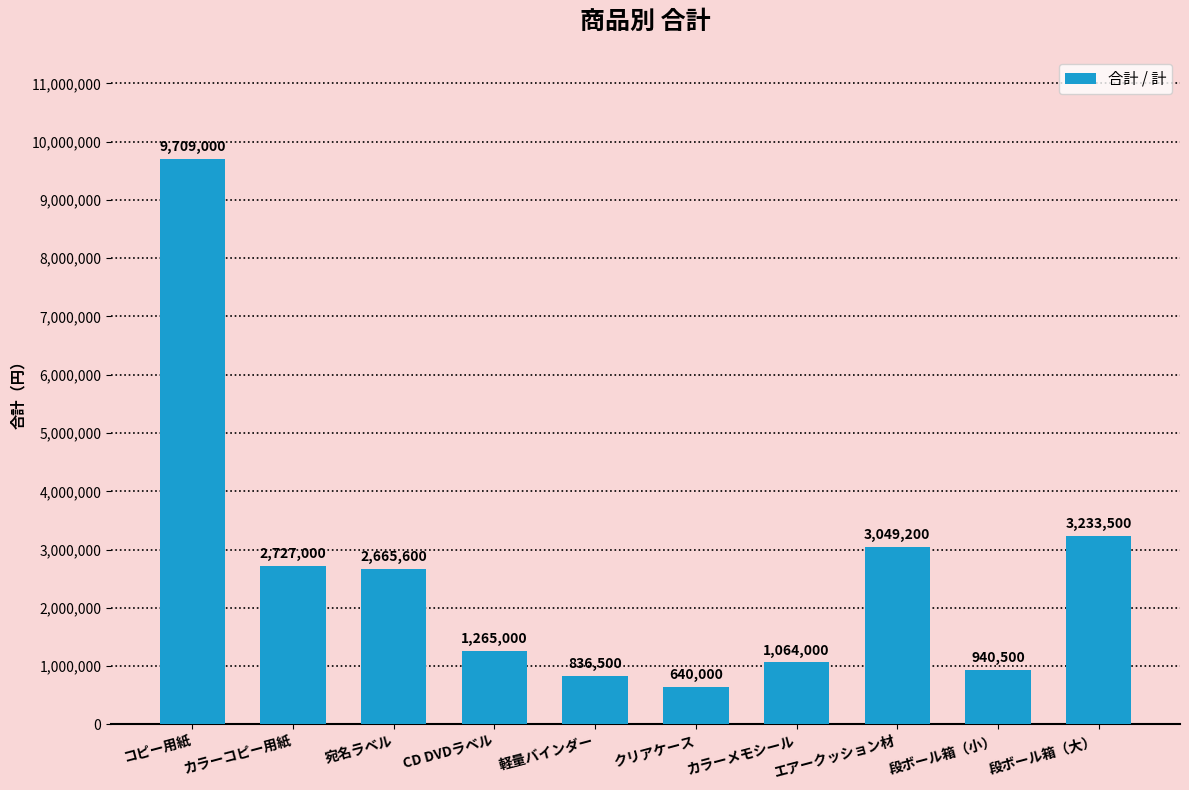

Rank the categories by value from highest to lowest.

コピー用紙, 段ボール箱（大）, エアークッション材, カラーコピー用紙, 宛名ラベル, CD DVDラベル, カラーメモシール, 段ボール箱（小）, 軽量バインダー, クリアケース